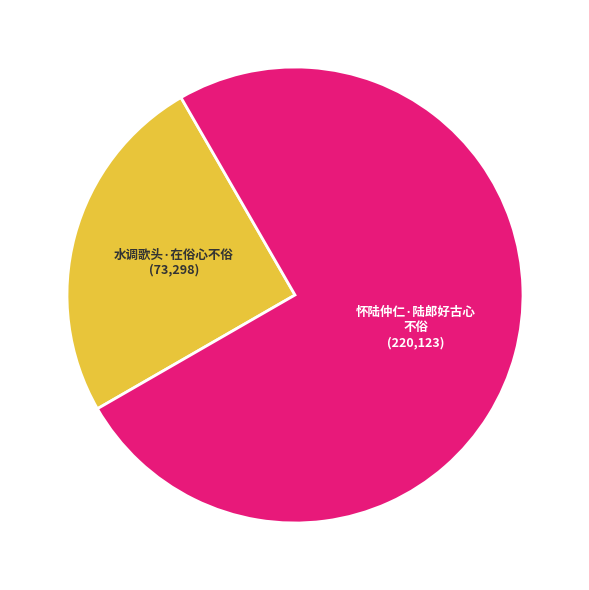

Is there any slice that represents more than half of the pie?

Yes